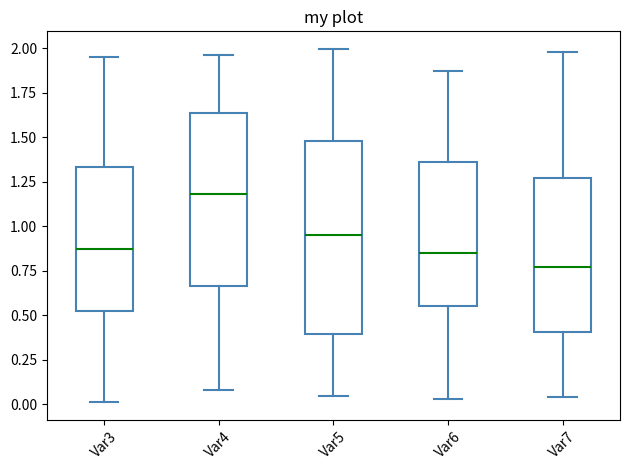

Which box is the tallest, from its lower edge to its upper edge?

Var5